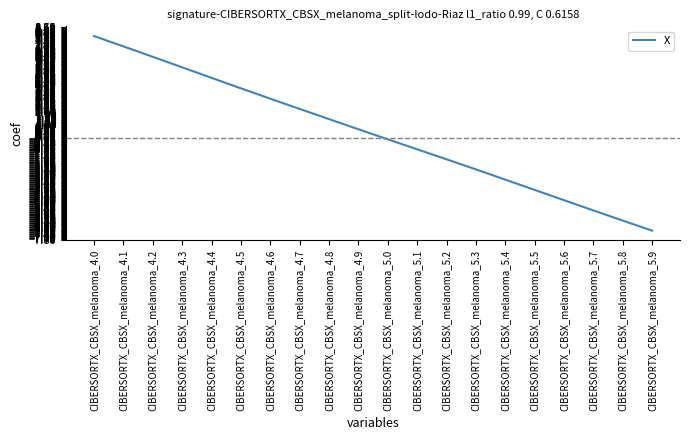

Between CIBERSORTX_CBSX_melanoma_4.4 and CIBERSORTX_CBSX_melanoma_4.1, which is larger?

CIBERSORTX_CBSX_melanoma_4.1